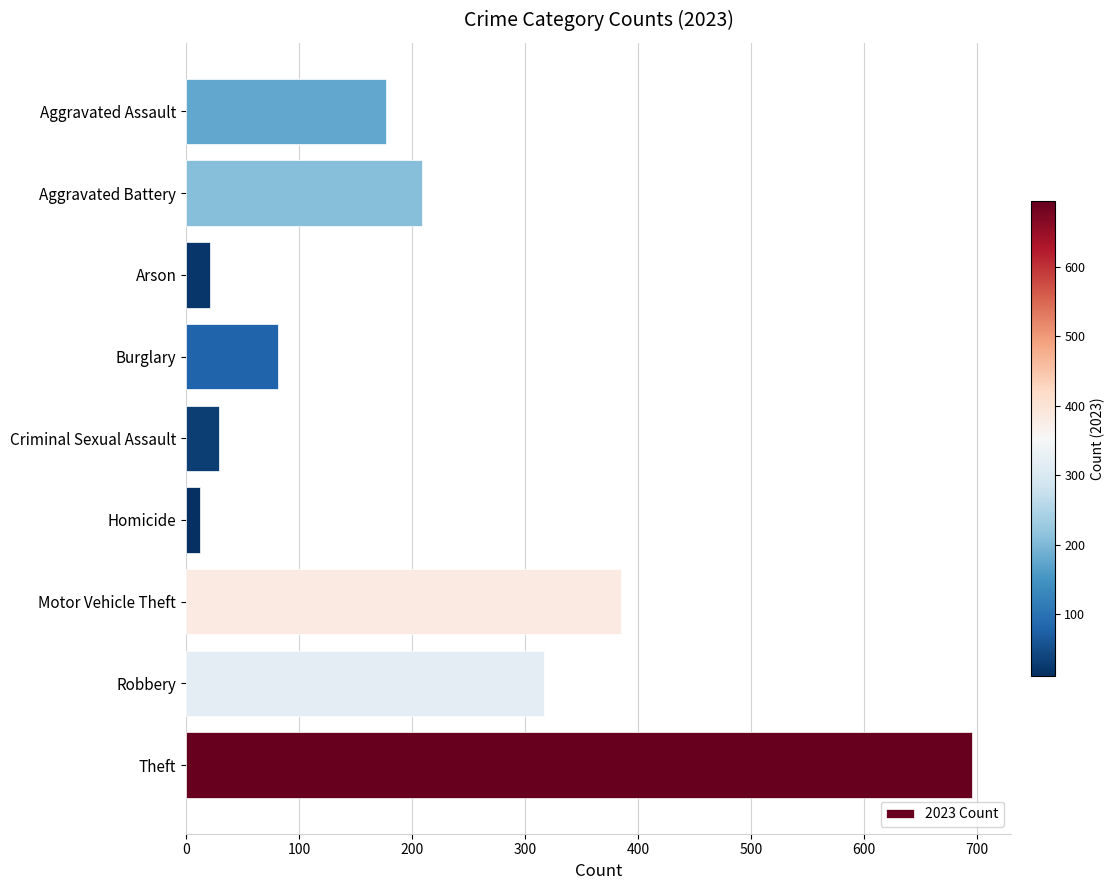

True or false: the data shows 209 at Aggravated Battery.

True